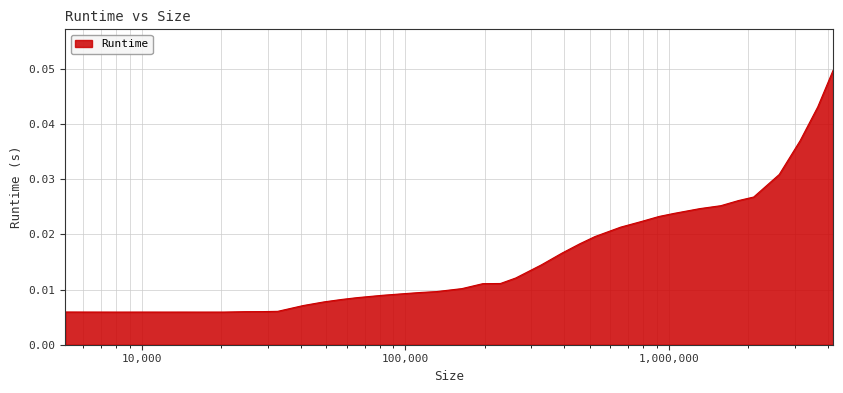

How many interior local valleys (lower than both neighbors) does the data have?

3